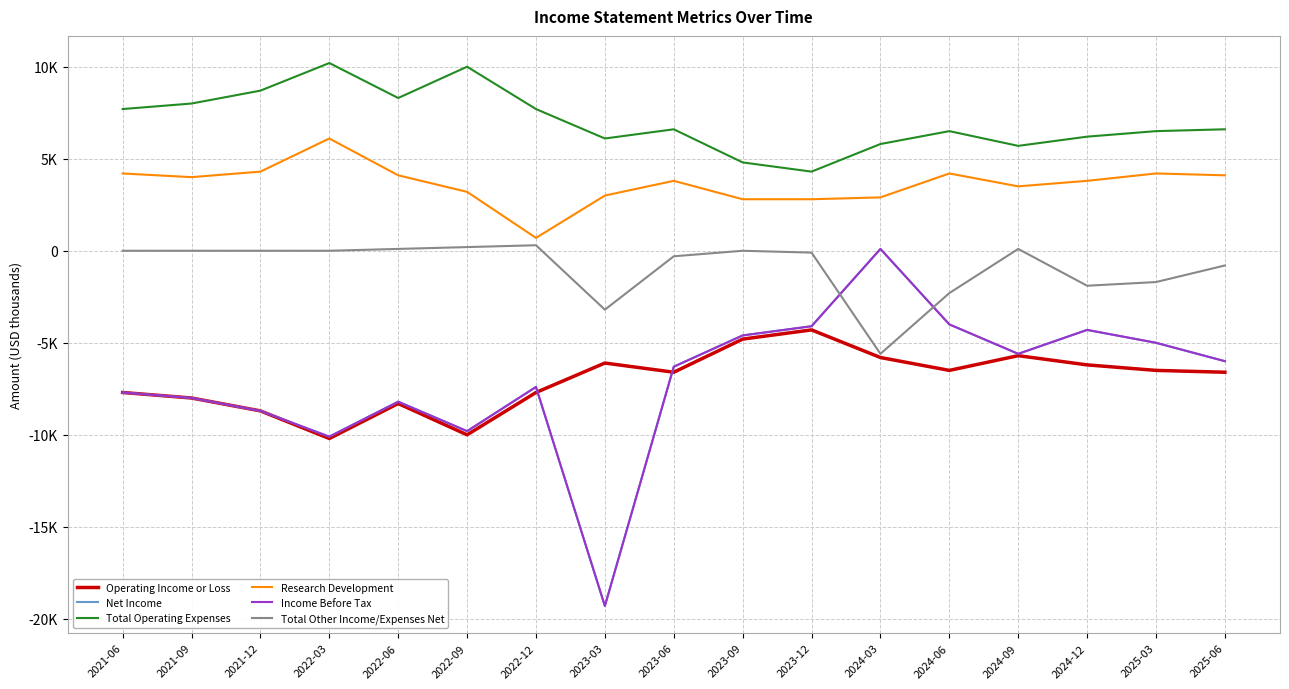

The Income Before Tax series shows -17137 at 2022-03. True or false?

False